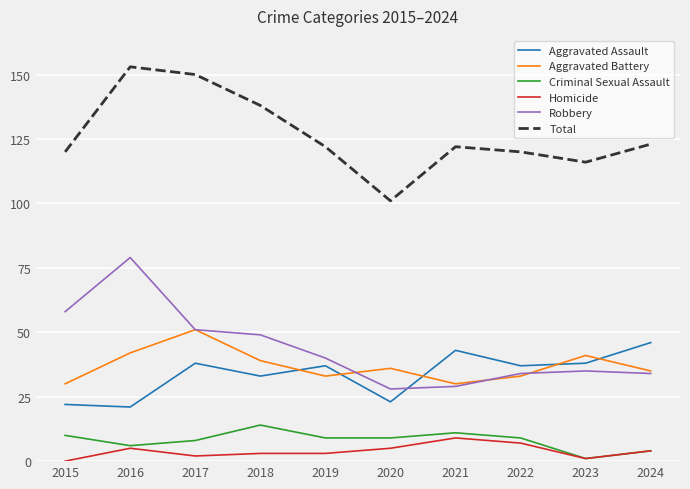

What is the maximum value for Homicide?

9